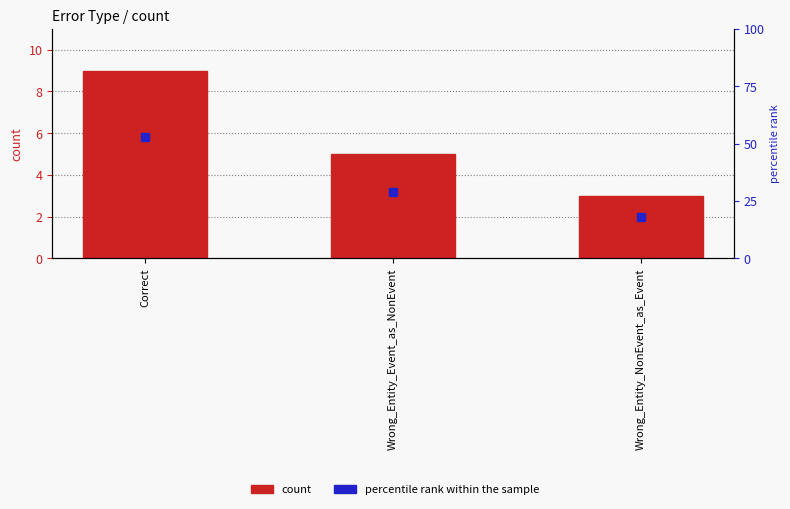

At which label does percentile rank within the sample reach its minimum?

Wrong_Entity_NonEvent_as_Event